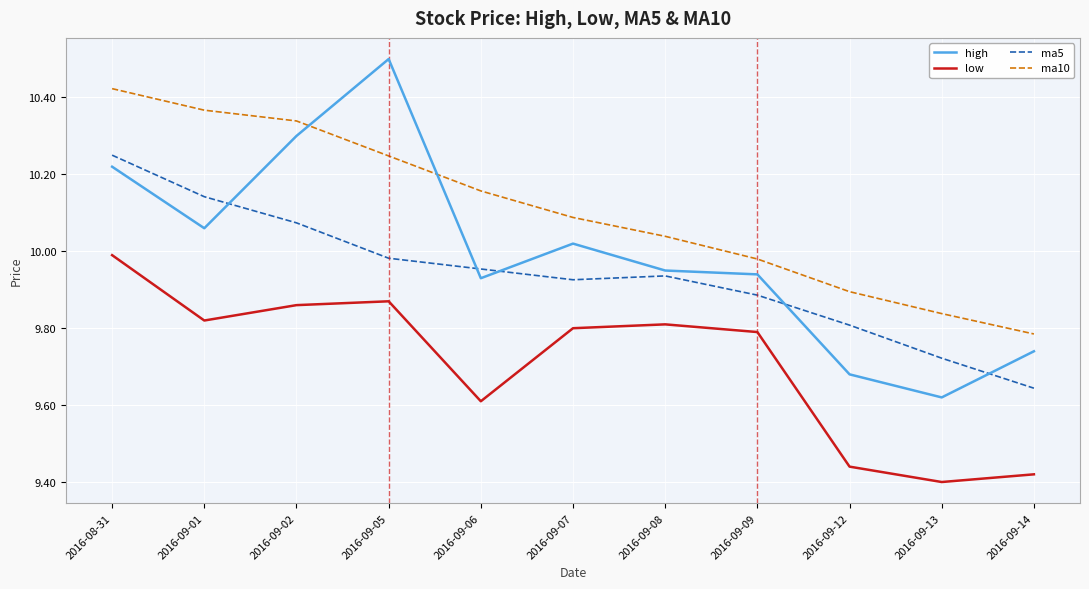

Does the chart have visible grid lines?

Yes